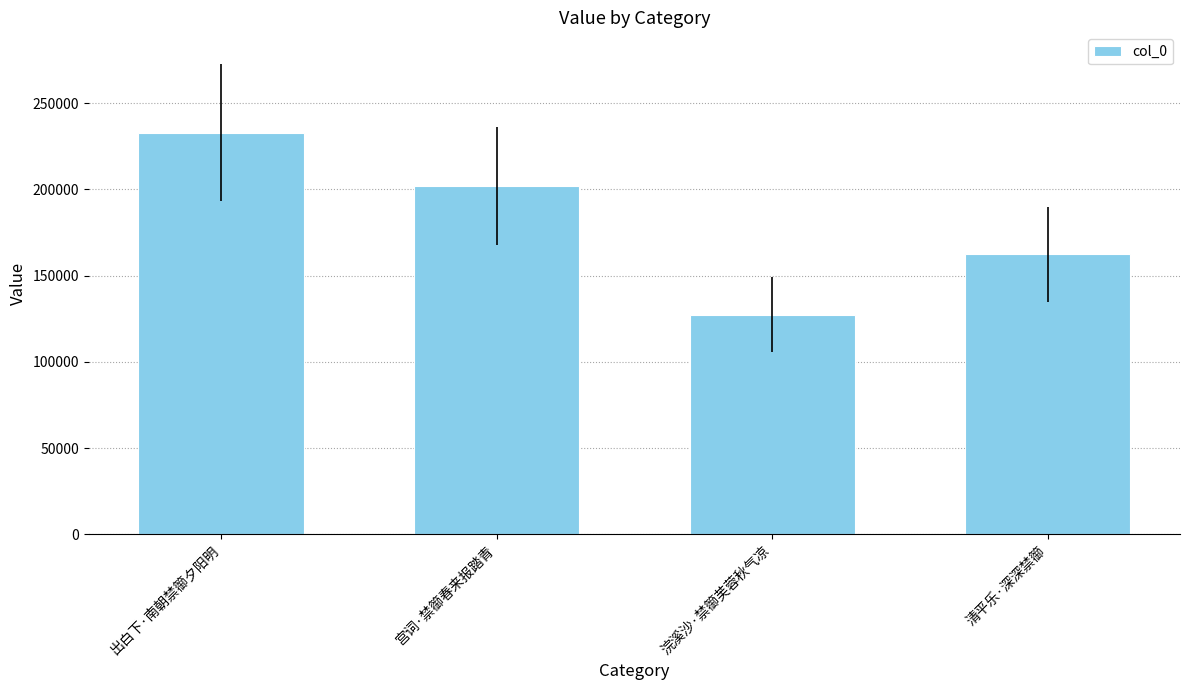

What position from the right is 宫词·禁篽春来报踏青?

3